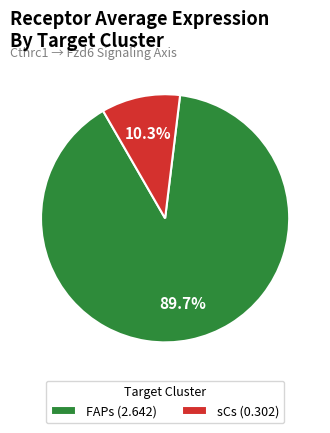

Which category has the biggest portion of the pie?

FAPs